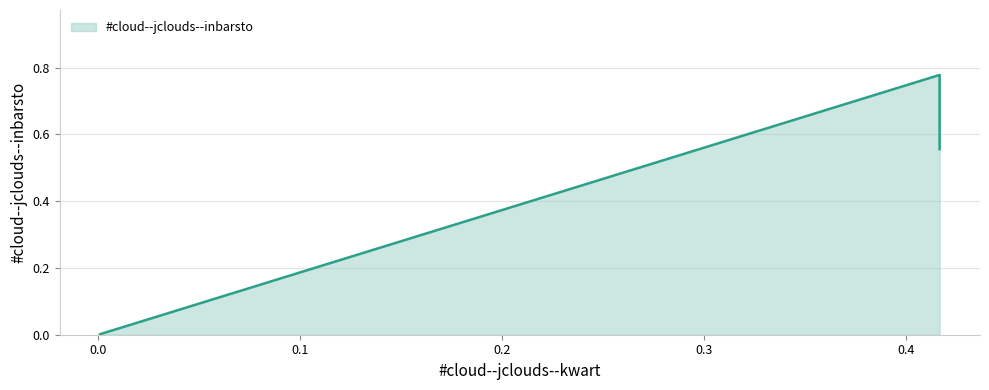

Which category has the highest value across all series?

0.4166666666666667